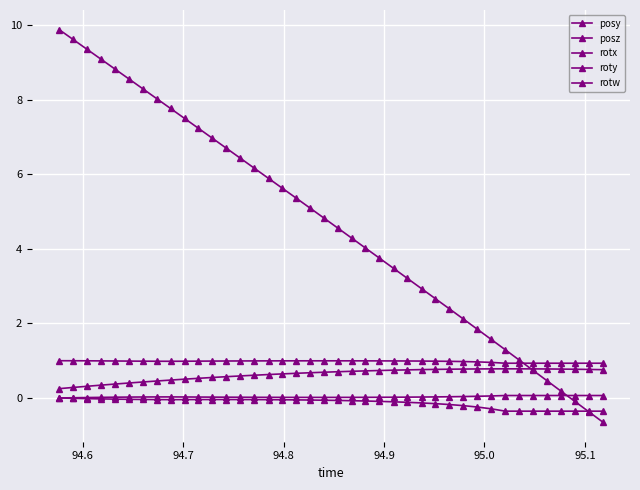

How many data points does each series have?

40